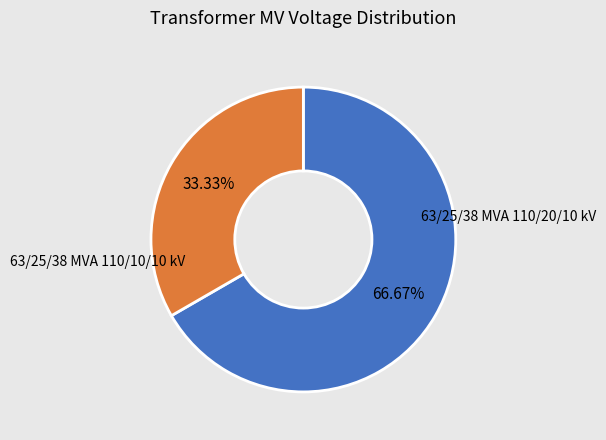

The 63/25/38 MVA 110/10/10 kV slice represents 33% of the pie. True or false?

True